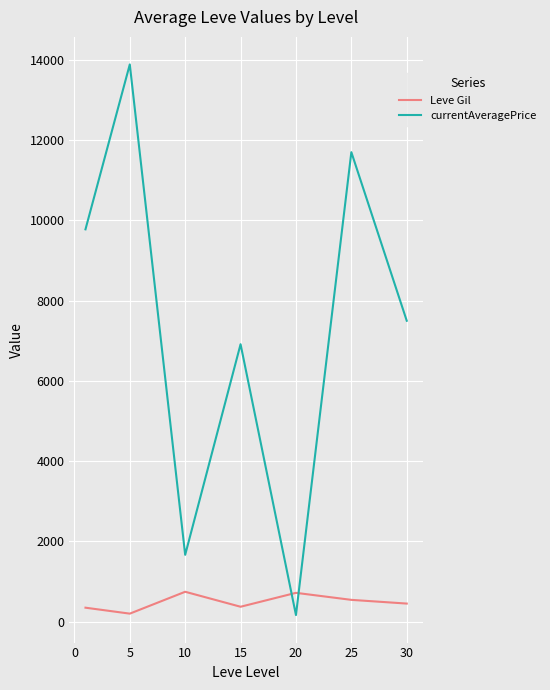

Which series has the largest range (max minus min)?

currentAveragePrice